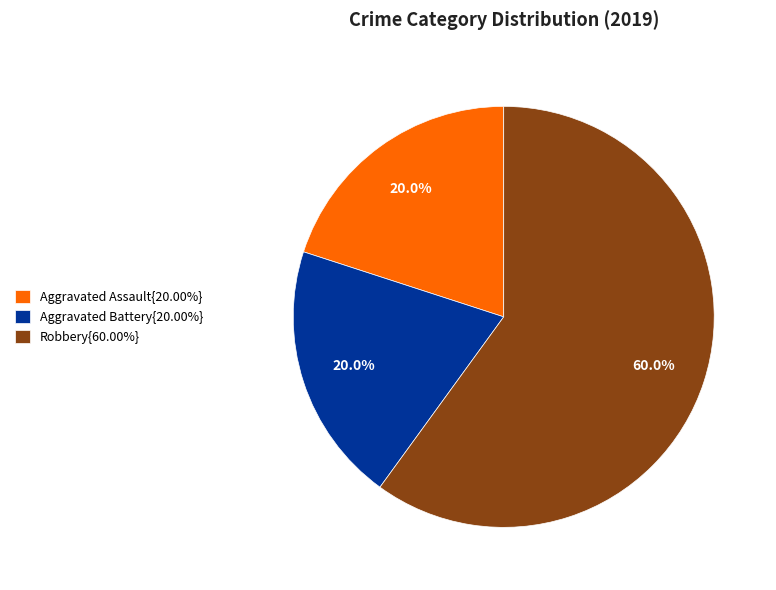

Is the sum of Aggravated Assault{20.00%} and Aggravated Battery{20.00%} greater than half?

No